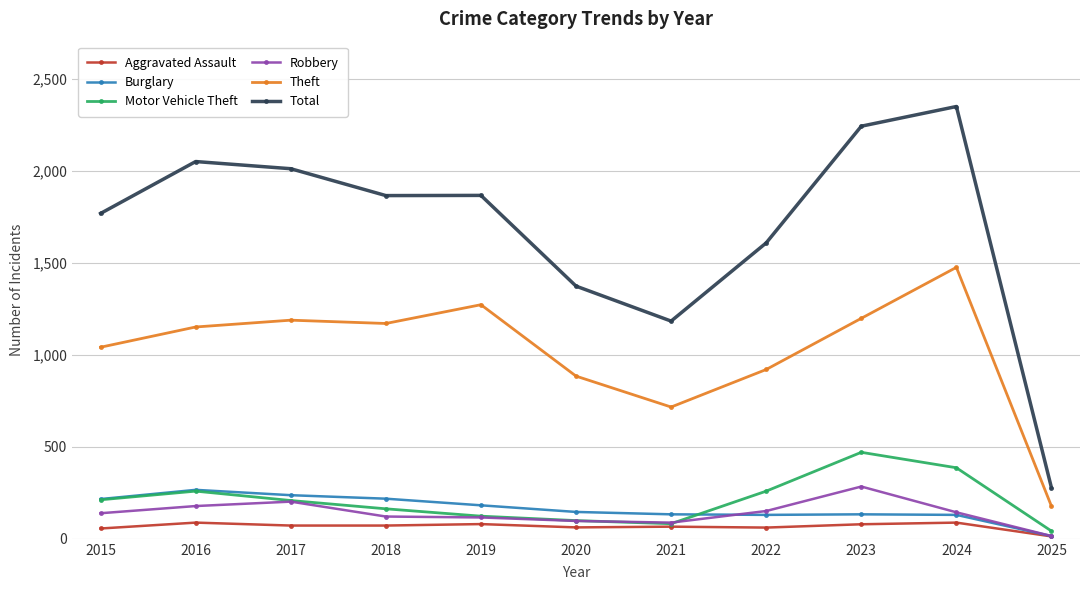

What is the spread (max minus min) of values at 2024?

2261